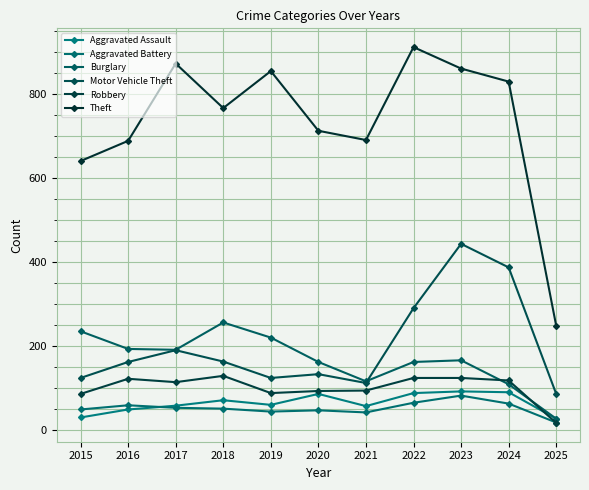

Which series has the largest total across all categories?

Theft